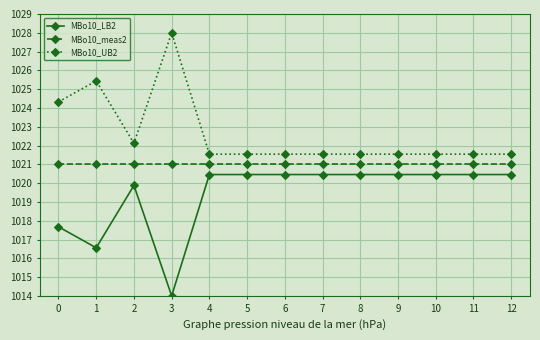

Where is MBo10_LB2 nearest to the value 1017?

1